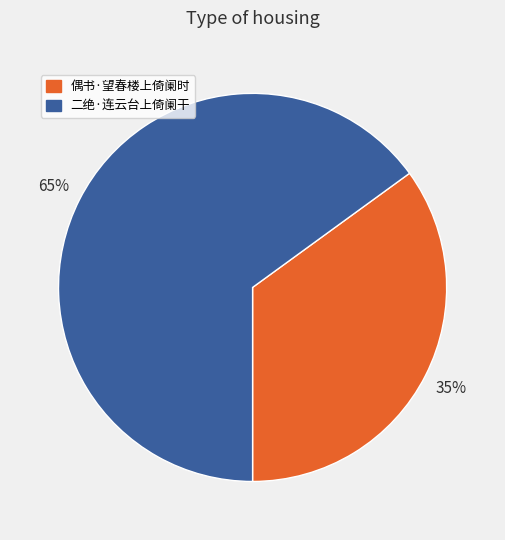

Count the number of slices in the pie.

2